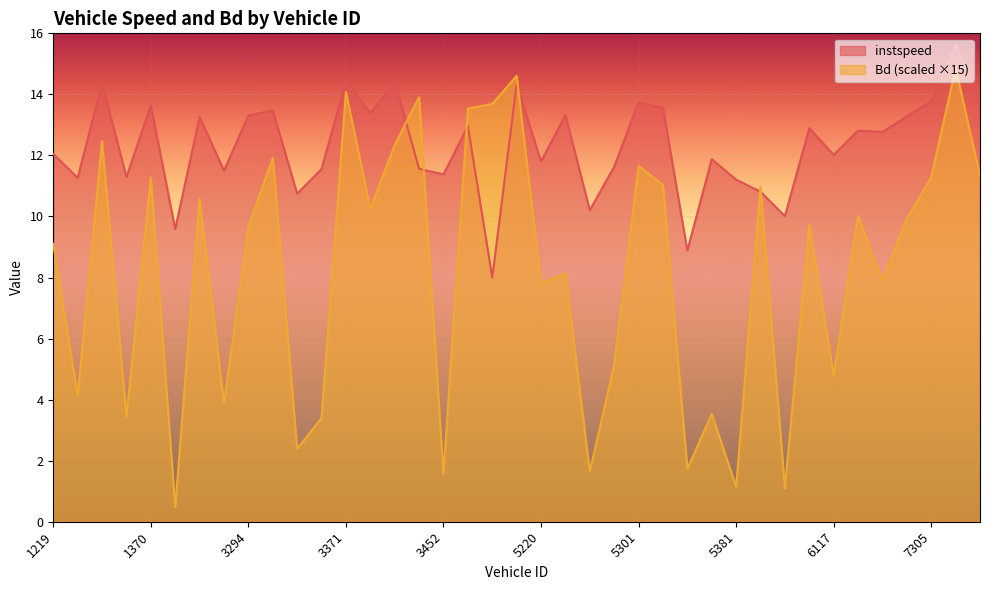

What is the spread (max minus min) of values at 1228?

7.1